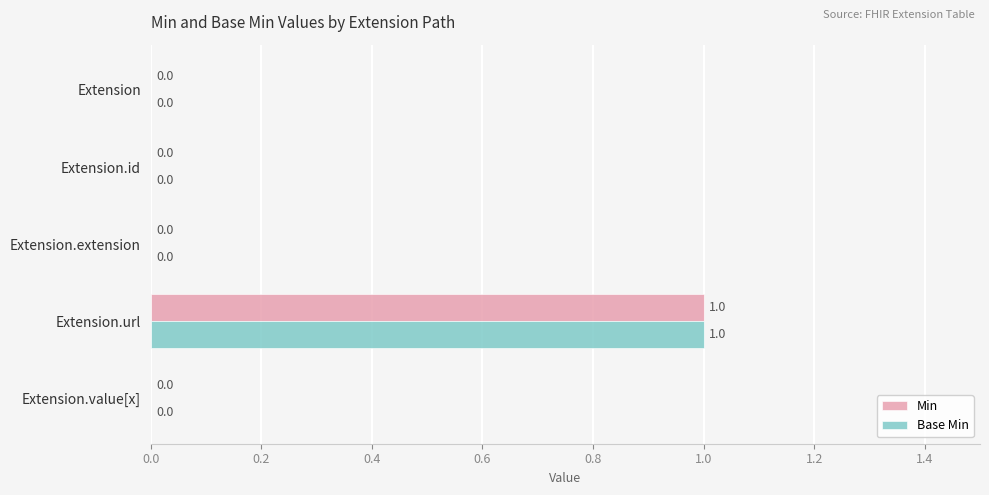

How many Min values are between 0 and 1?

5